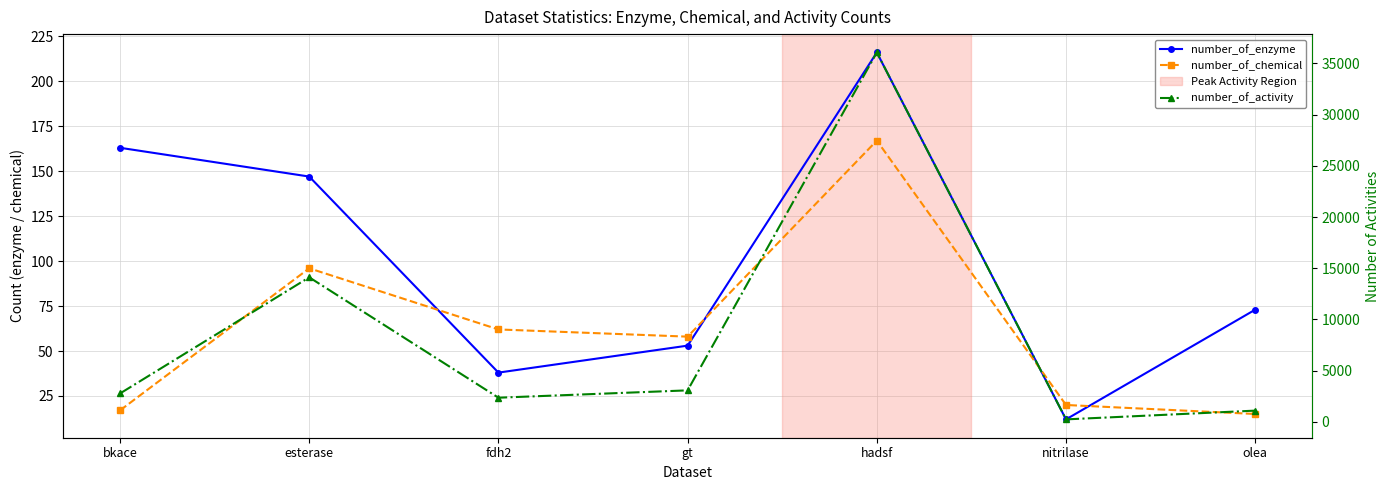

What is the value of the number_of_chemical point at the 3rd from the left?

62